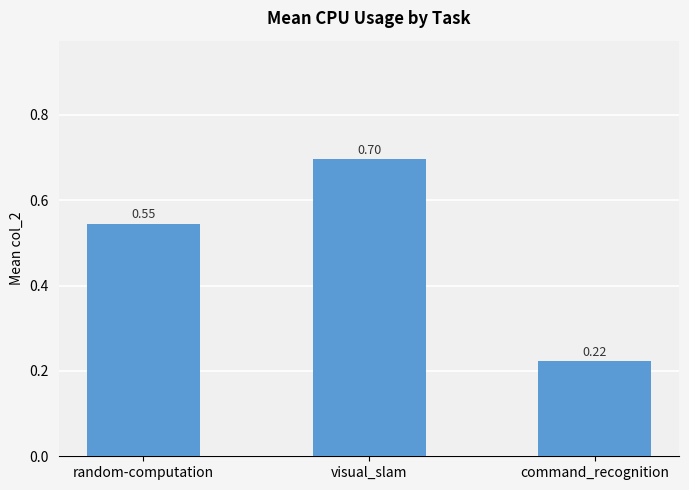

Which category has the highest value across all series?

visual_slam